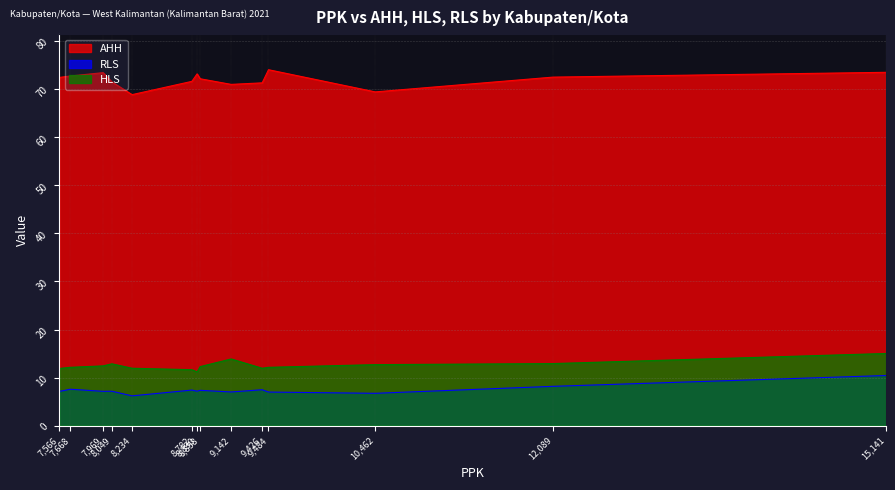

Count the number of categories in the chart.

14